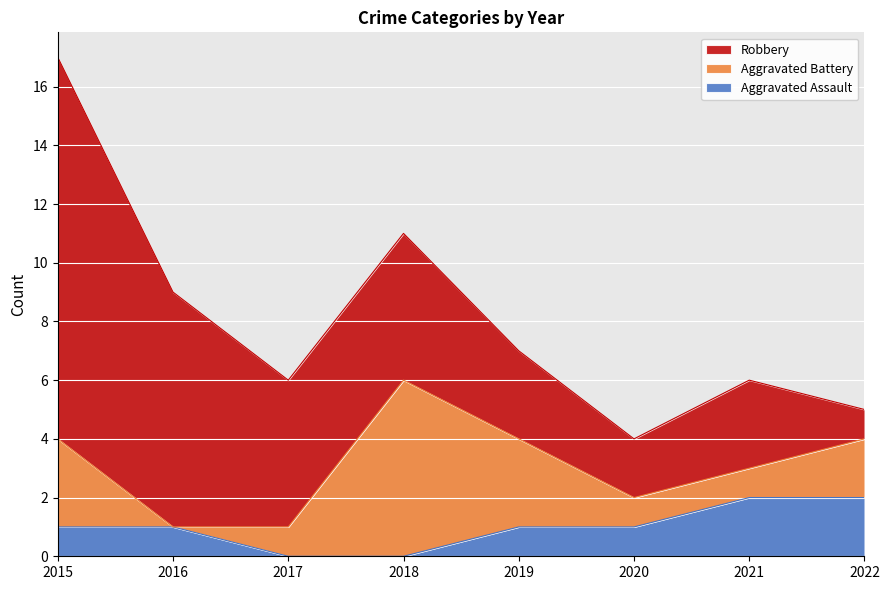

True or false: Aggravated Assault has more than 1 points higher than both neighbors.

False